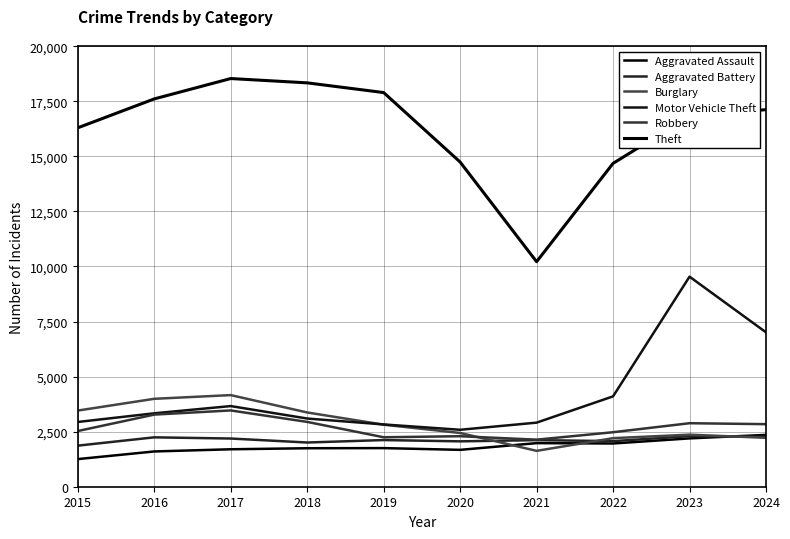

How many lines are shown in the chart?

6